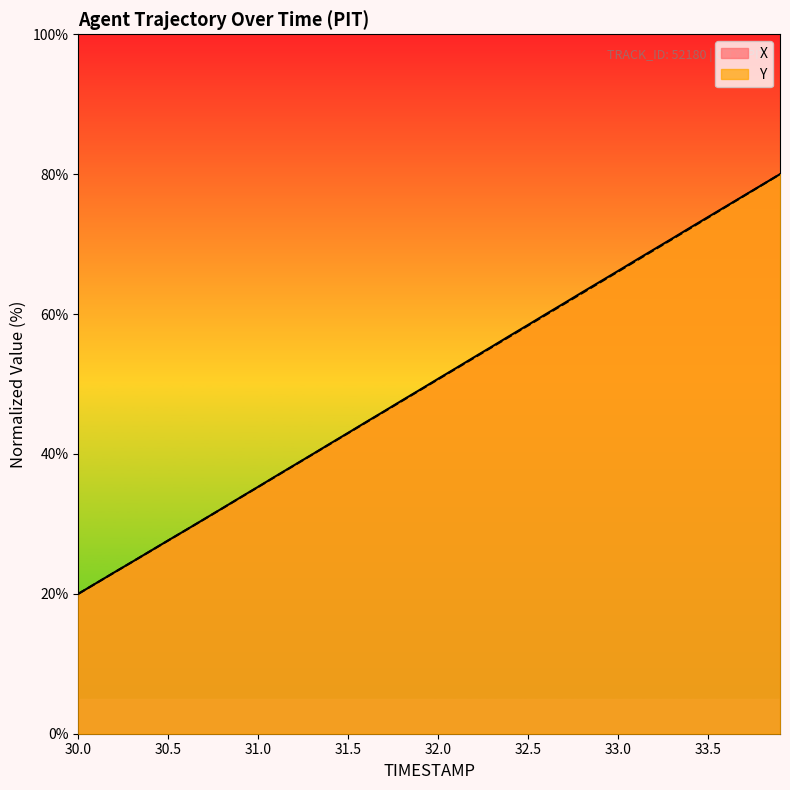

Between 32.6 and 31.7, which is larger?

32.6